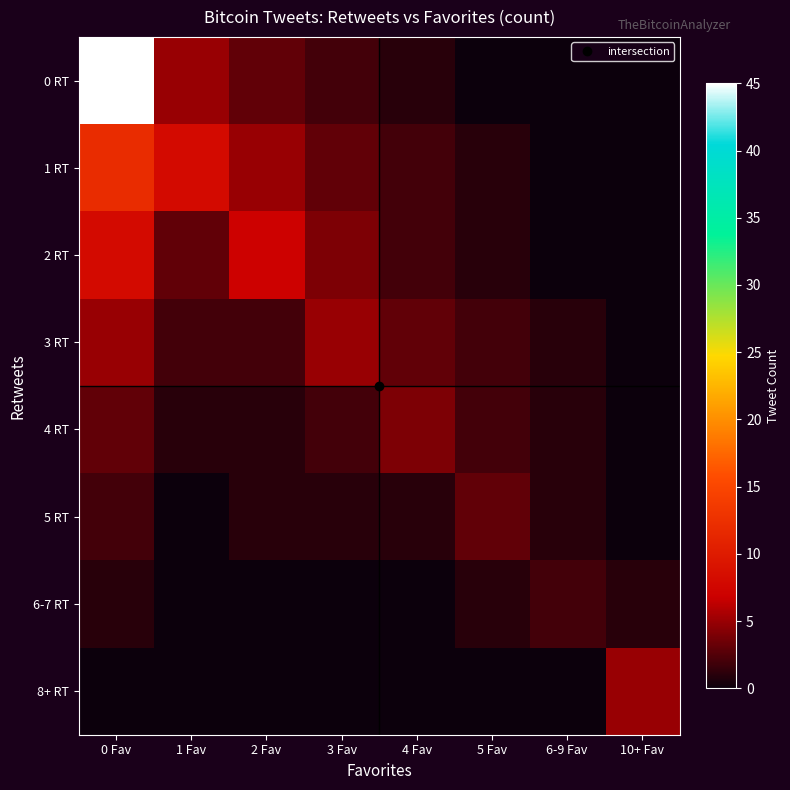

At which category is the sum across all series the highest?

0 Fav